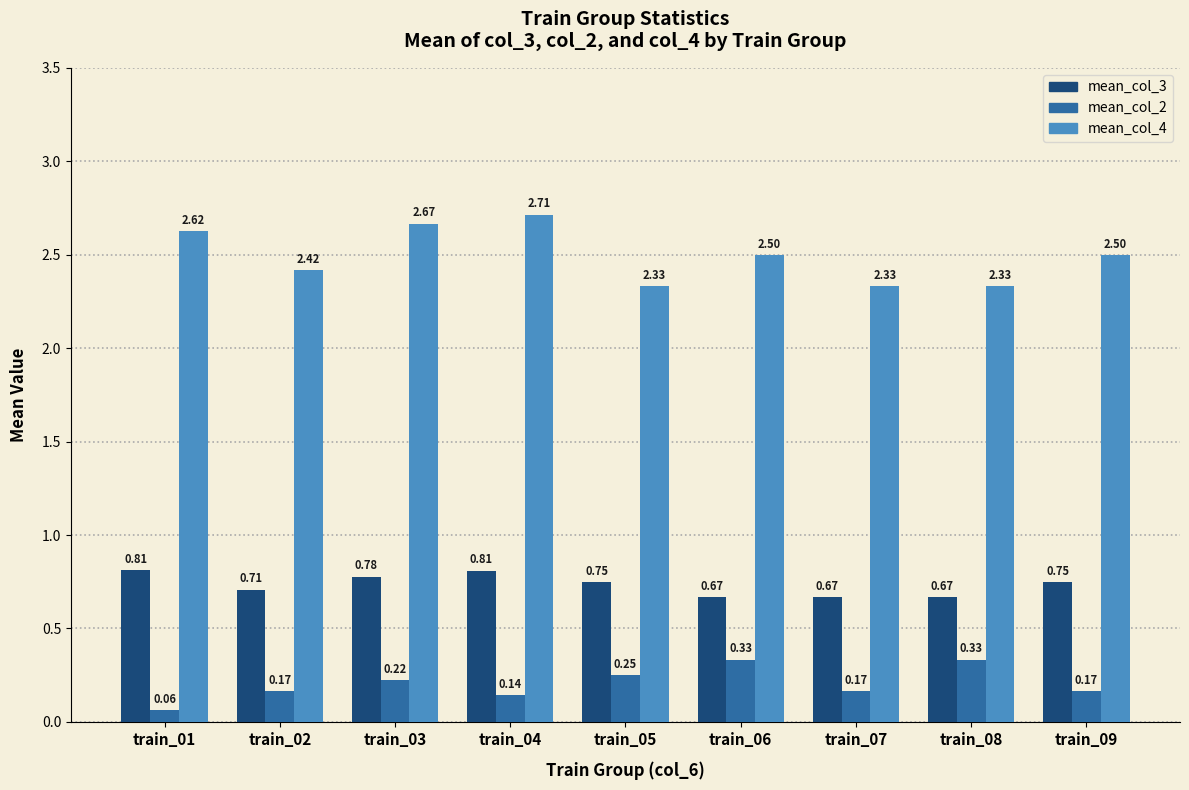

Count the mean_col_2 values in the range 0 to 1.

9